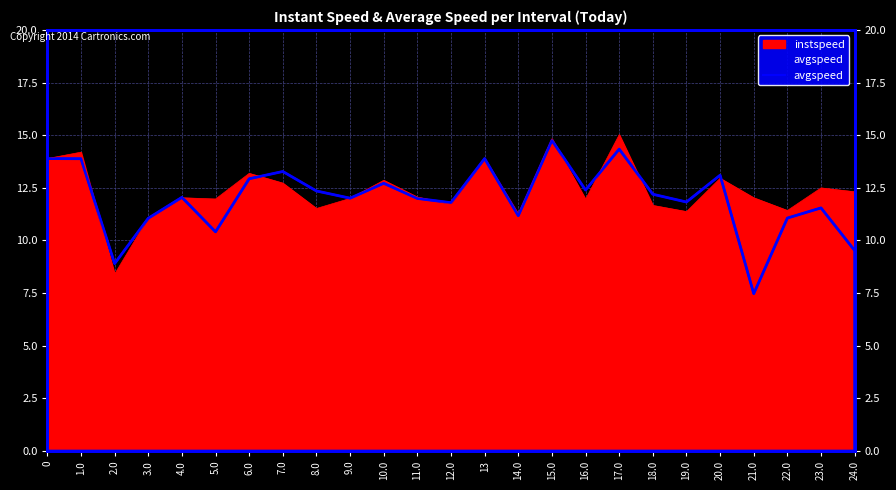

Reading right to left, extract all data points from this chart.

9.5	11.5	11.1	7.5	13.1	11.8	12.2	14.3	12.4	14.8	11.2	13.9	11.8	12.0	12.7	12.0	12.4	13.3	12.9	10.4	12.0	11.1	8.9	13.9	13.9